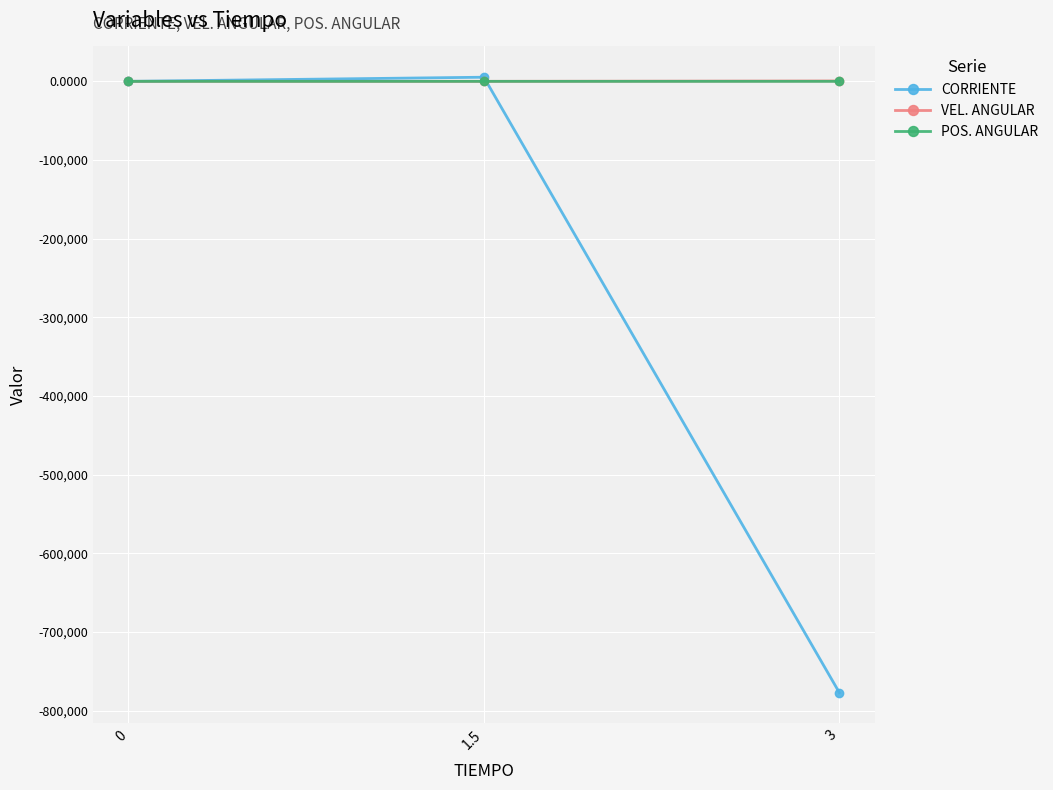

Is it true that CORRIENTE equals 0.0 at 0?

True